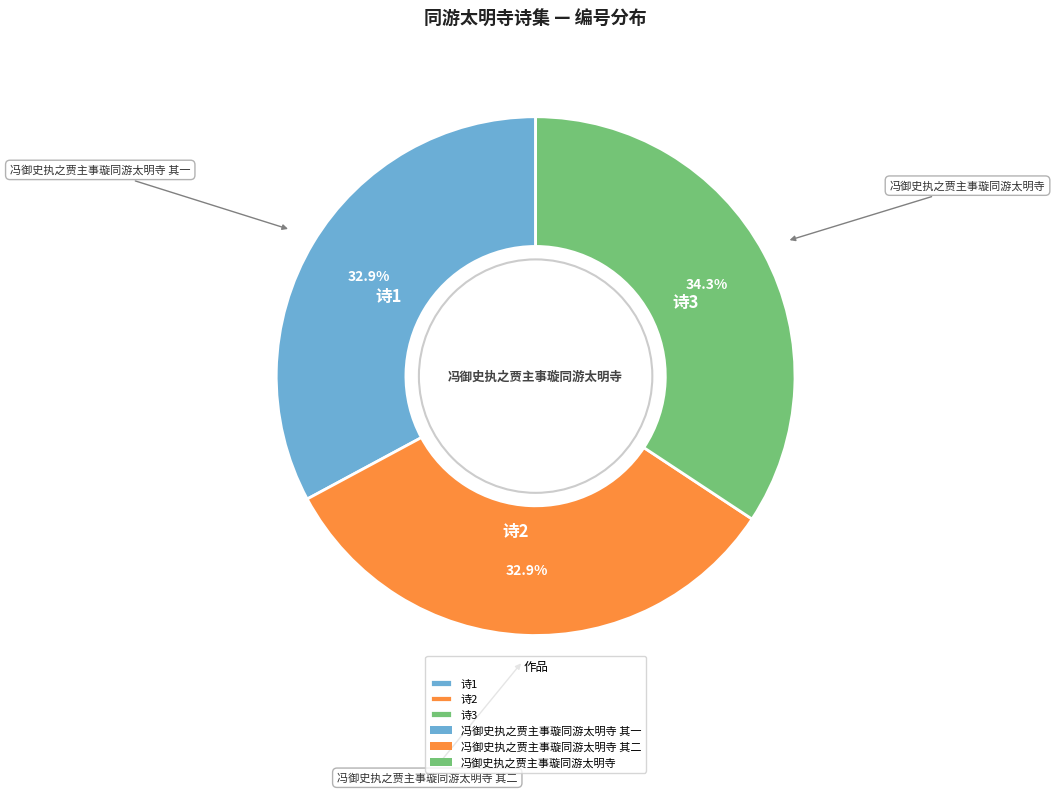

Does any single category account for the majority?

No